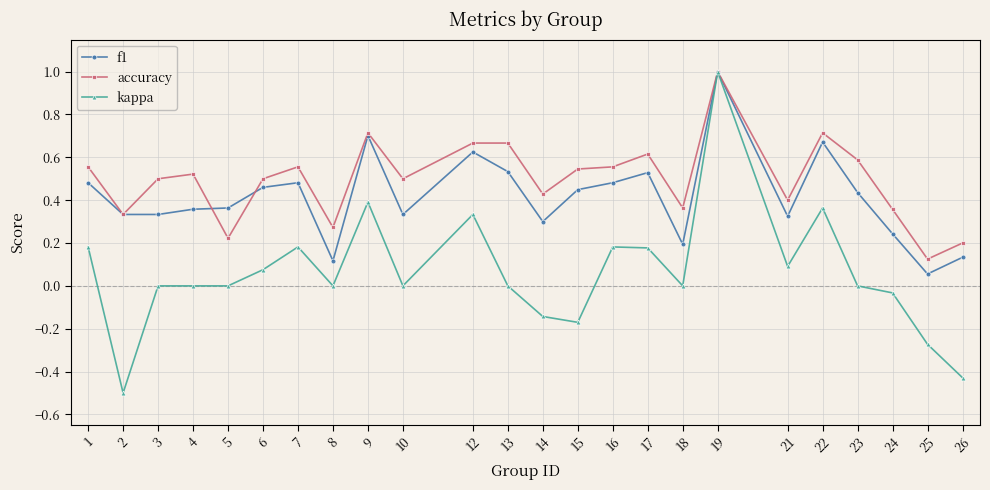

At which category is the sum across all series the highest?

19